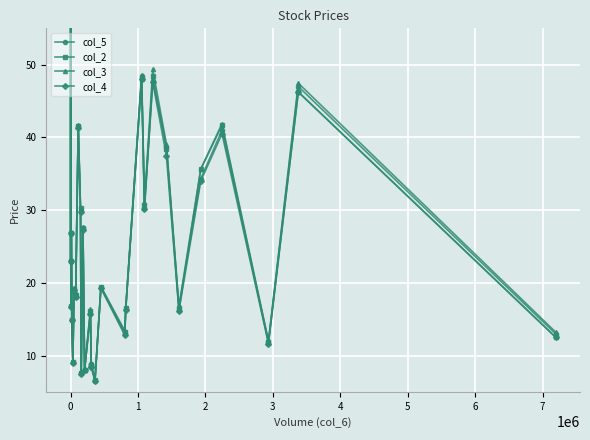

What is the maximum value shown in the chart?

76.2